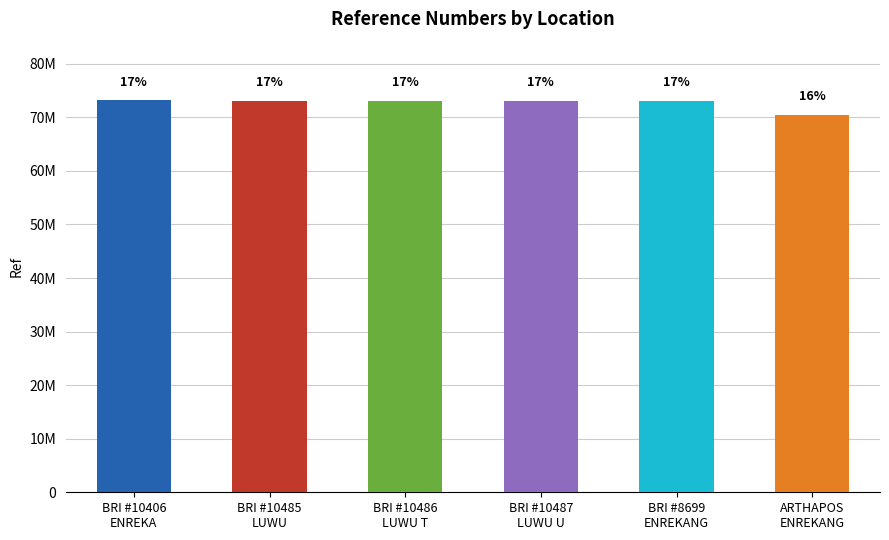

What position from the right is BRI #10485
LUWU?

5